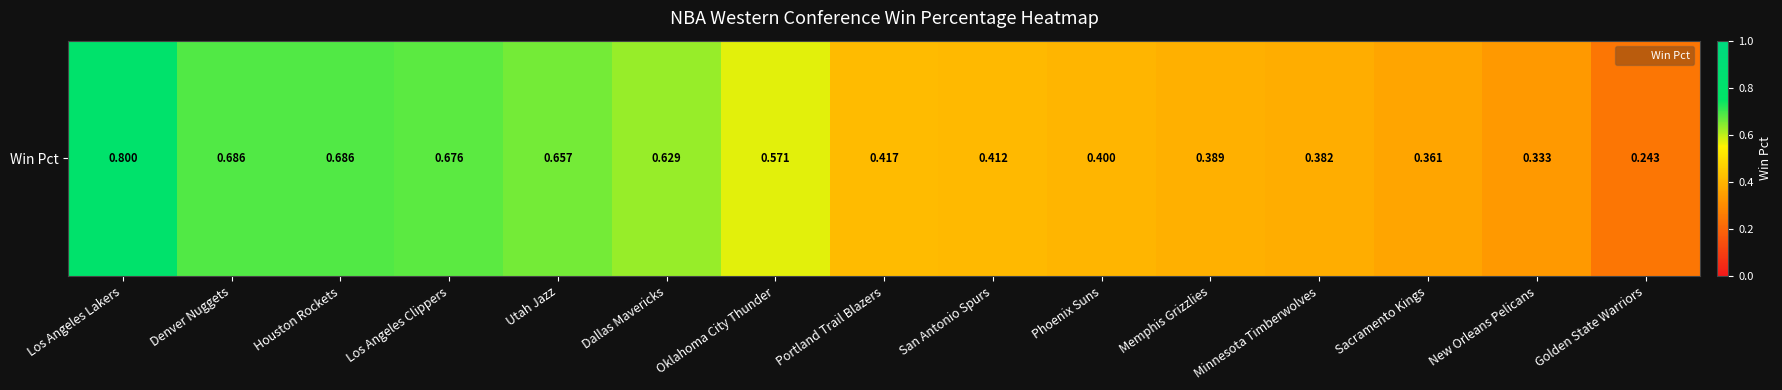

Reading left to right, what are all the values shown in this chart?

Los Angeles Lakers=0.8	Denver Nuggets=0.7	Houston Rockets=0.7	Los Angeles Clippers=0.7	Utah Jazz=0.7	Dallas Mavericks=0.6	Oklahoma City Thunder=0.6	Portland Trail Blazers=0.4	San Antonio Spurs=0.4	Phoenix Suns=0.4	Memphis Grizzlies=0.4	Minnesota Timberwolves=0.4	Sacramento Kings=0.4	New Orleans Pelicans=0.3	Golden State Warriors=0.2